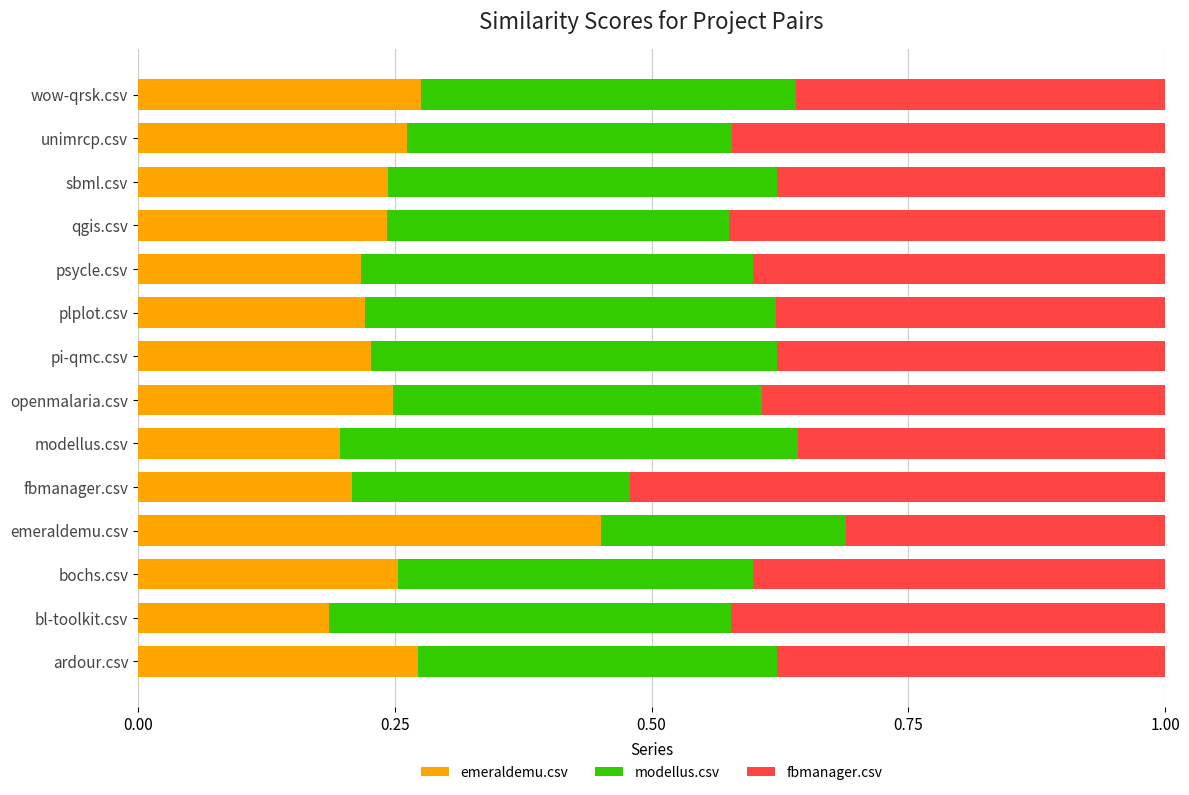

What is the total value across all series at wow-qrsk.csv?

1.0